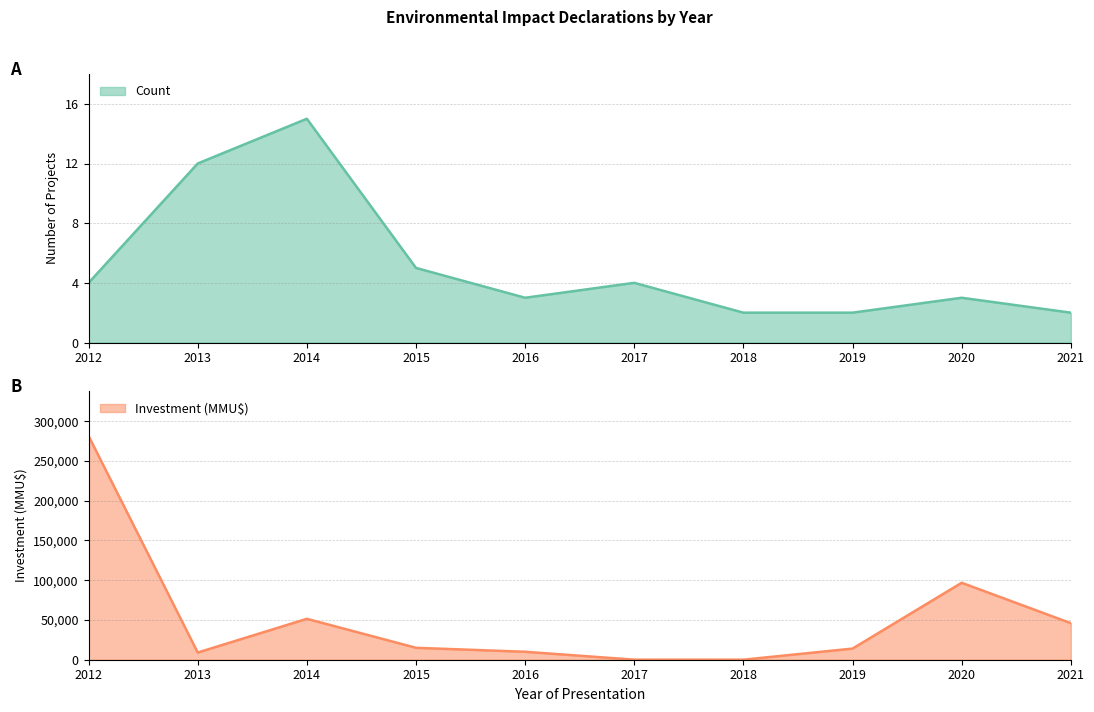

How many categories are shown in the chart?

10